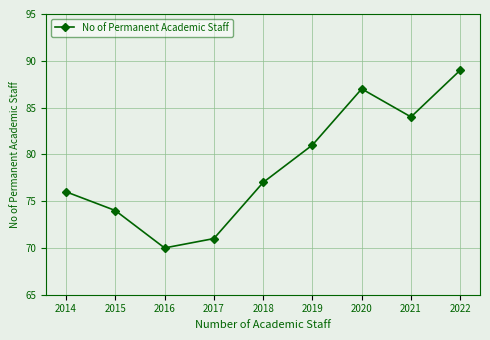

Rank the categories by value from lowest to highest.

2016, 2017, 2015, 2014, 2018, 2019, 2021, 2020, 2022